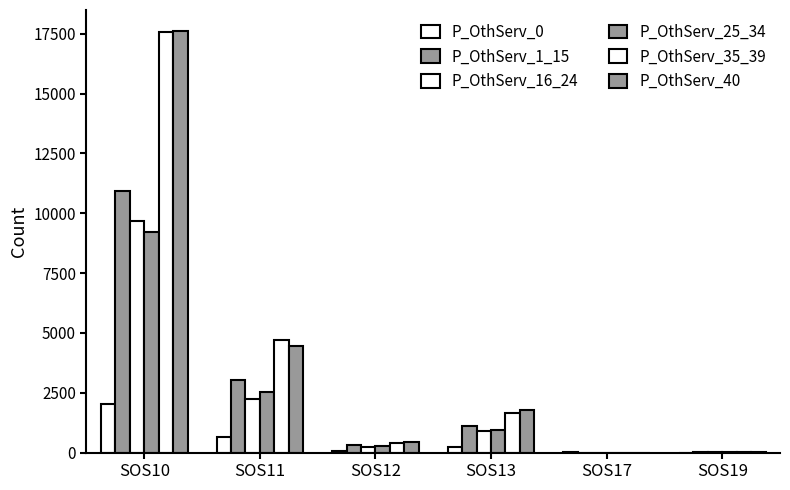

Which series has the largest range (max minus min)?

P_OthServ_40